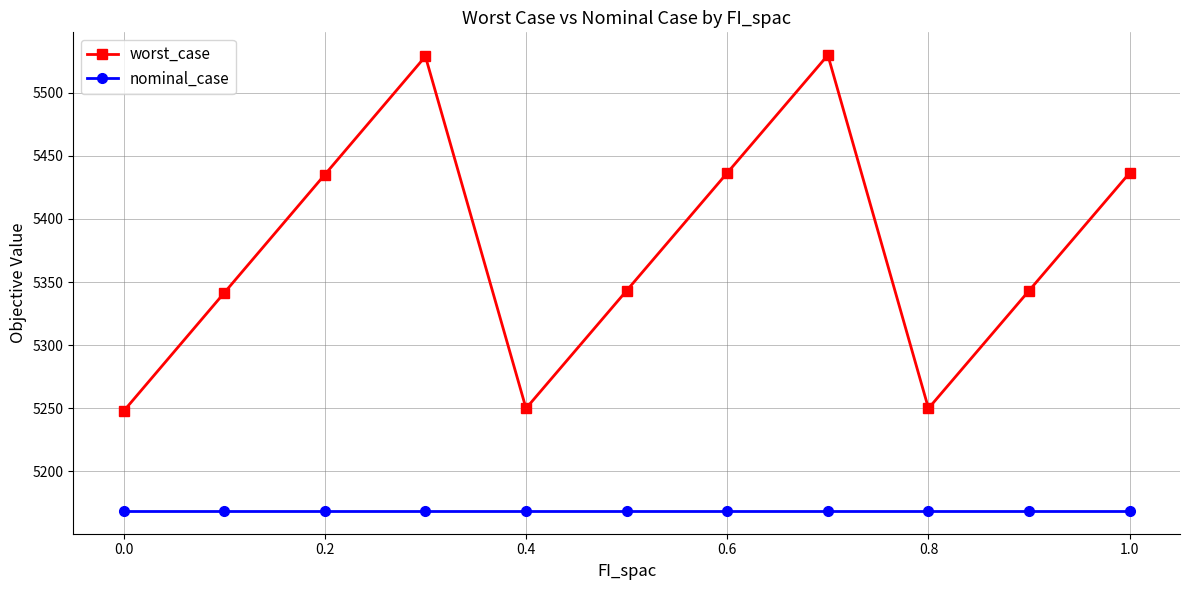

What is the difference between the maximum and second lowest values in the worst_case series?

279.8